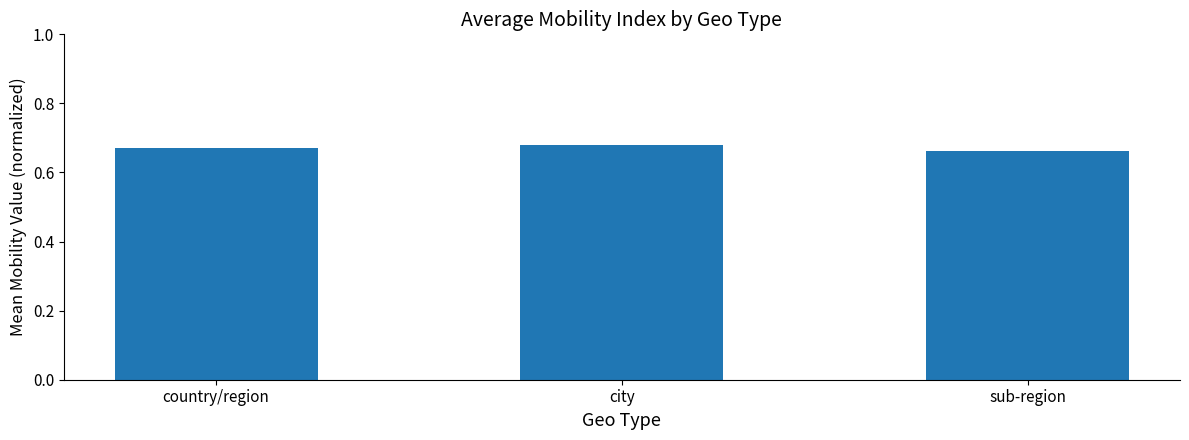

The value at country/region is 0.2. True or false?

False